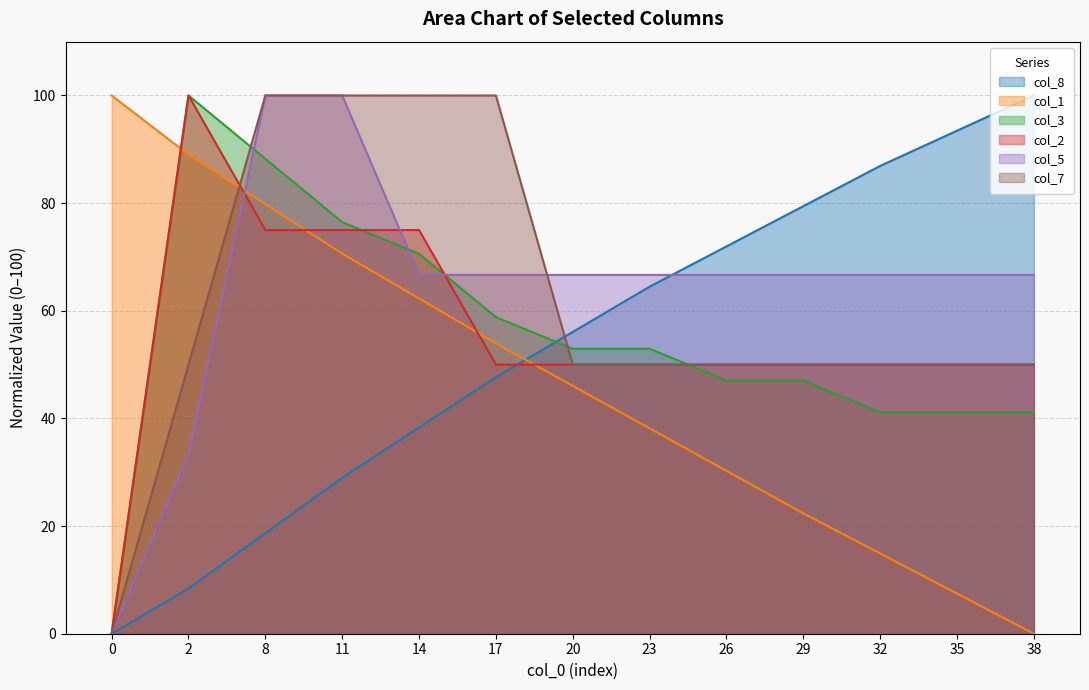

The value of col_8 at 17 is 76.7. True or false?

False